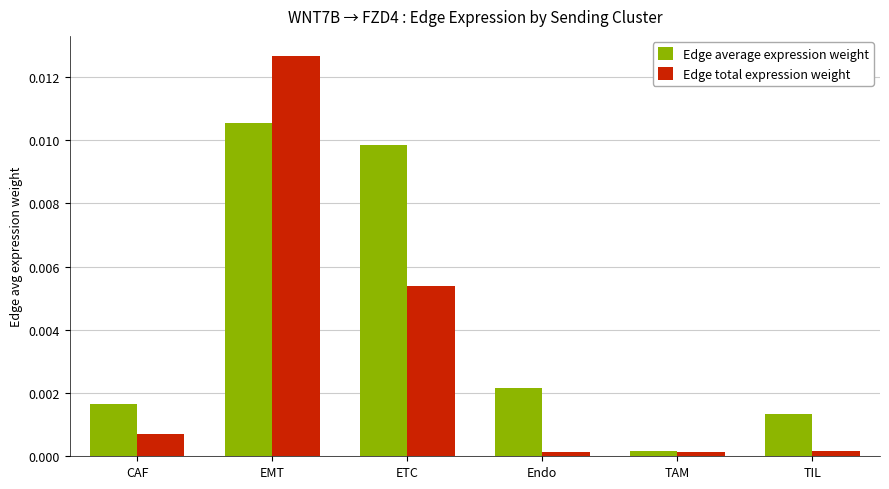

Which series has the largest range (max minus min)?

Edge total expression weight